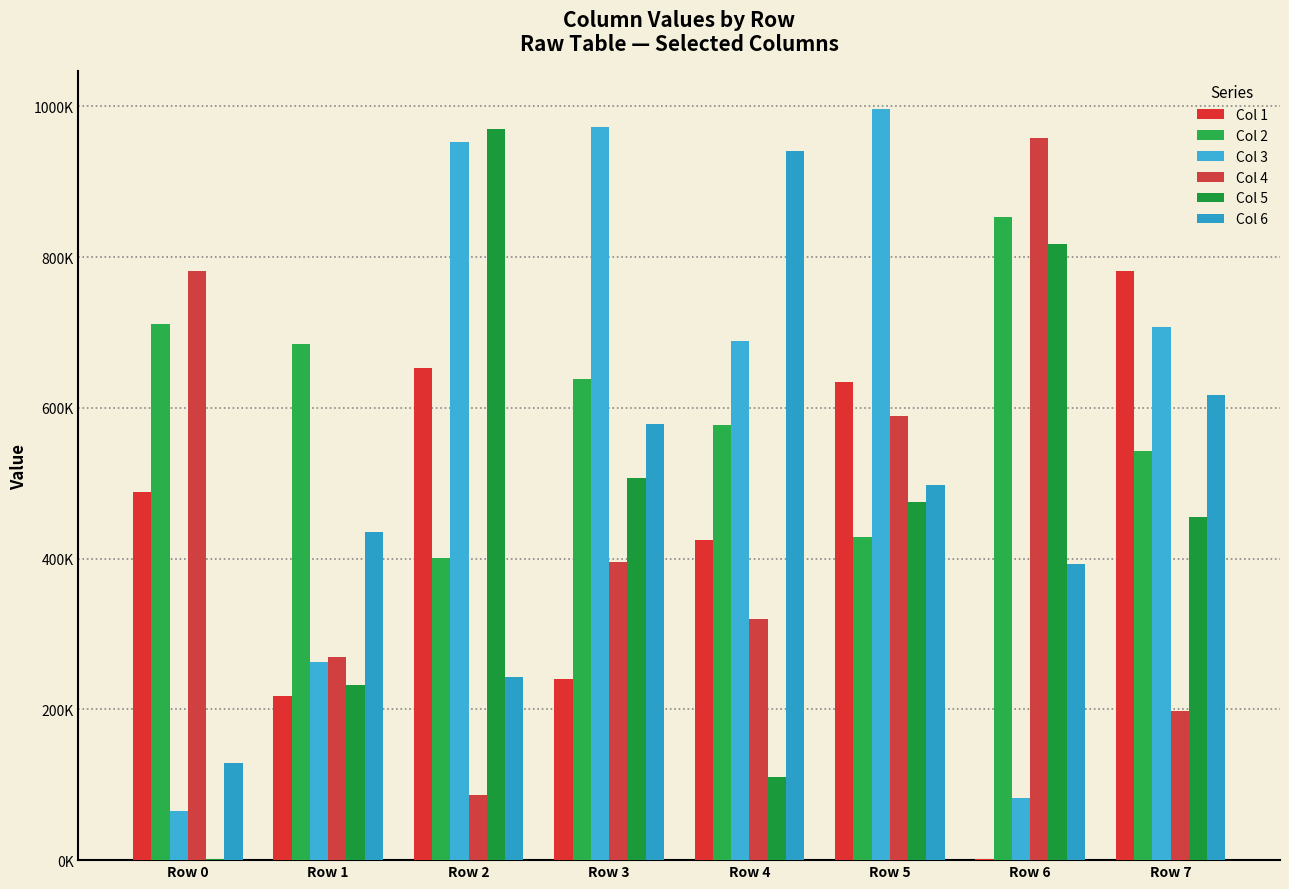

Rank the series by their maximum value, from highest to lowest.

Col 3, Col 5, Col 4, Col 6, Col 2, Col 1